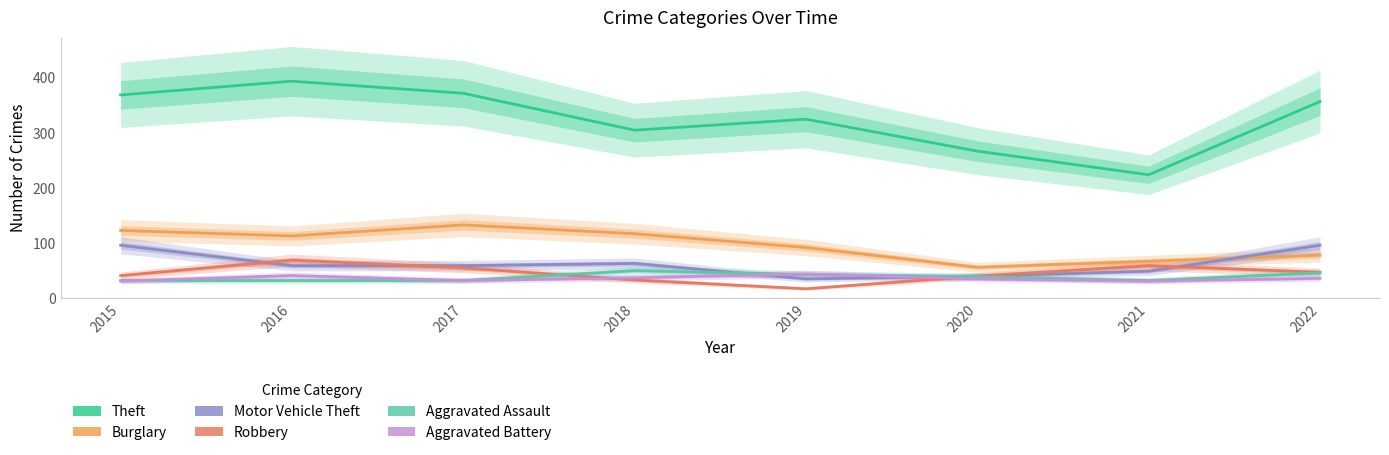

What are all the series names shown in the legend?

Theft, Burglary, Motor Vehicle Theft, Robbery, Aggravated Assault, Aggravated Battery